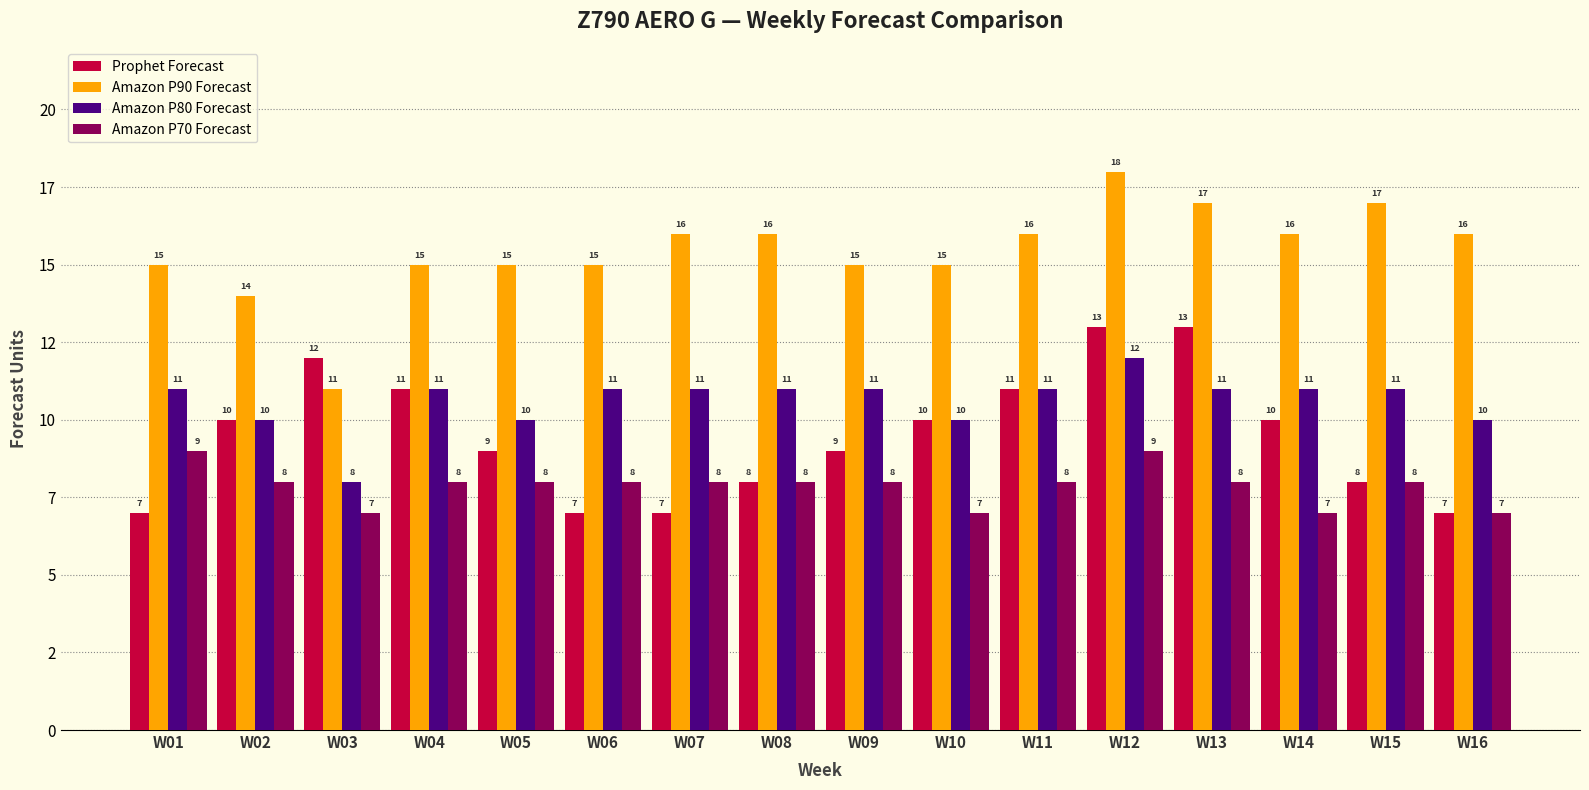

Is it true that Prophet Forecast equals 9 at W05?

True